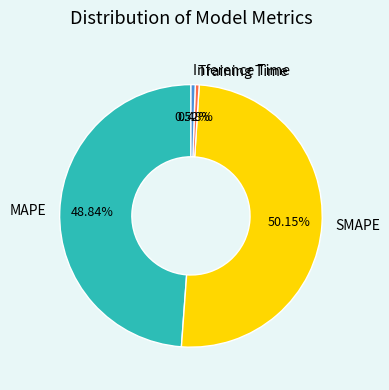

Between MAPE and Inference Time, which is larger?

MAPE